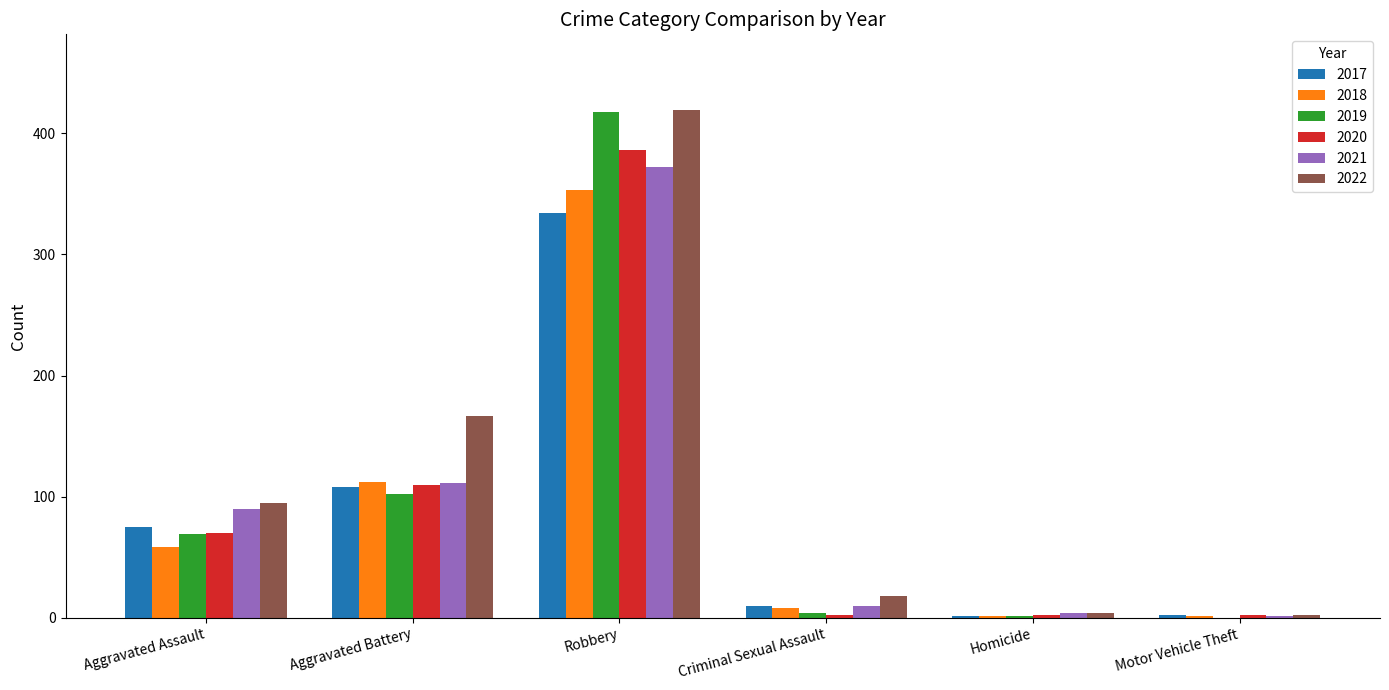

At which category is the sum across all series the highest?

Robbery